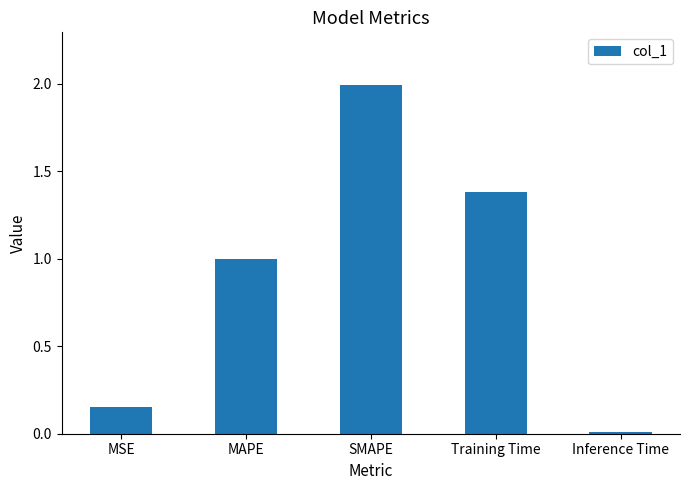

What position from the right is Inference Time?

1